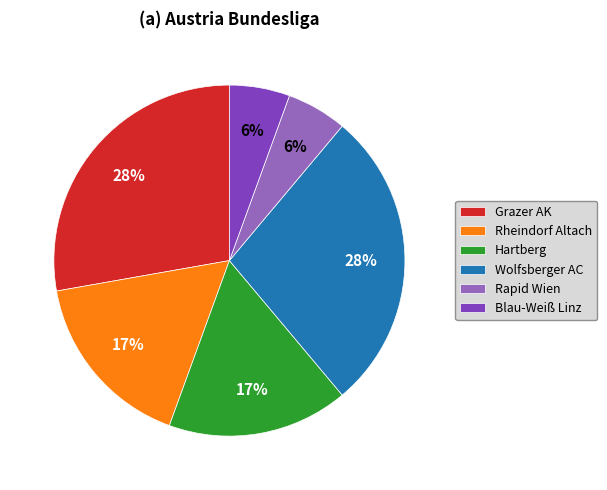

Combined, do Grazer AK and Rapid Wien account for over 50%?

No